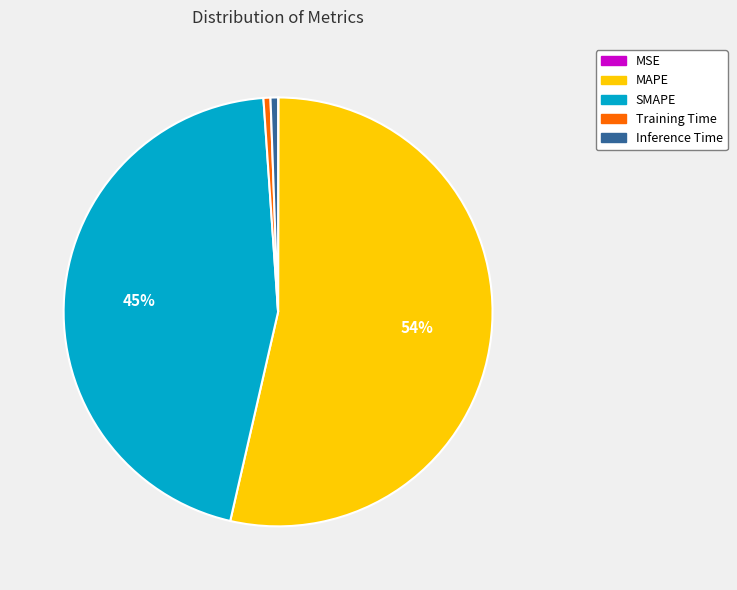

Combined, do SMAPE and Training Time account for over 50%?

No